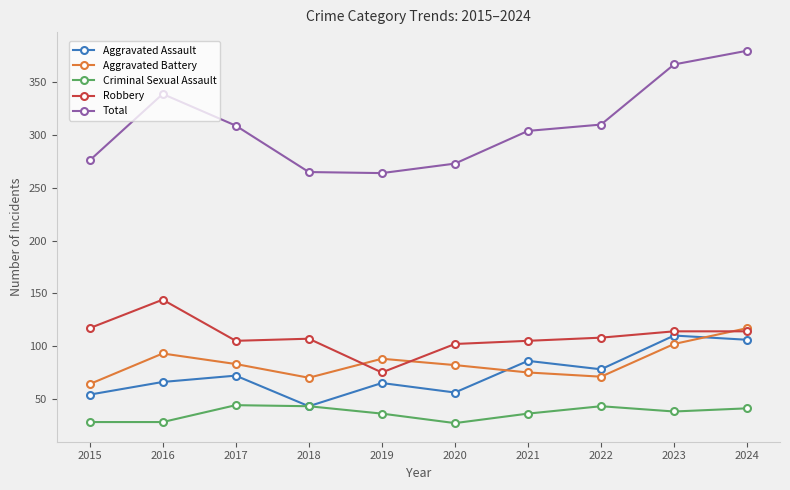

Is it true that Total equals 212 at 2023?

False